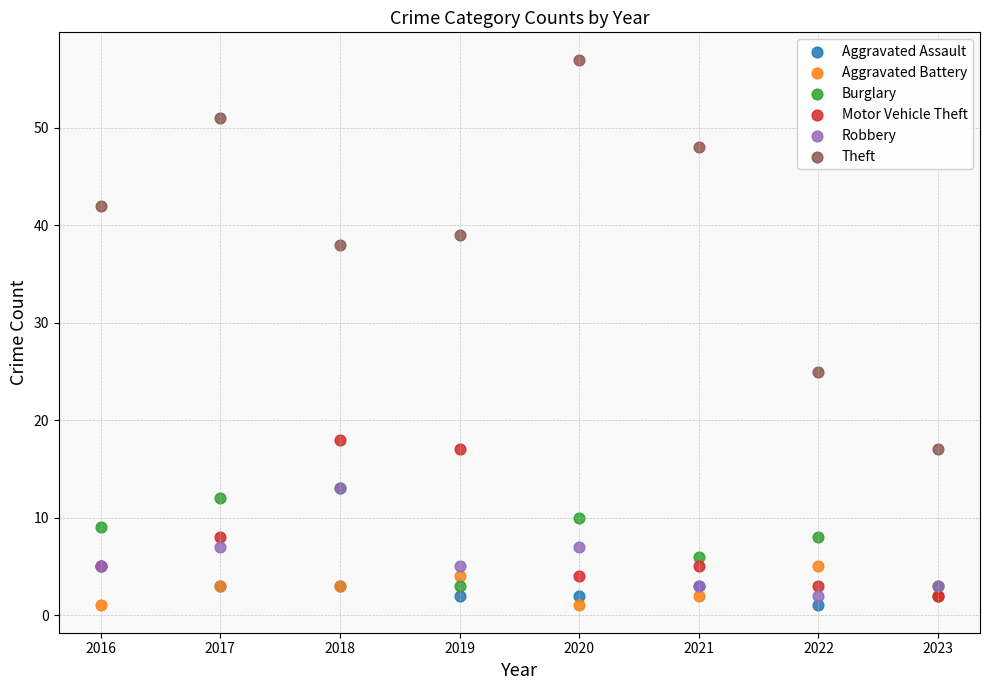

In the Theft series, what Y value is closest to 37?

38